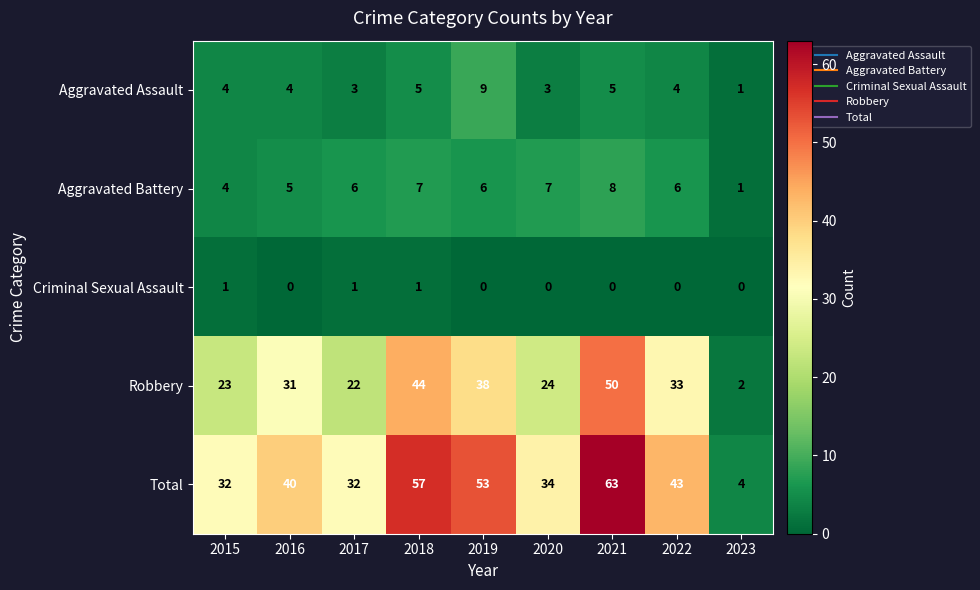

The Criminal Sexual Assault series shows 0 at 2020. True or false?

True